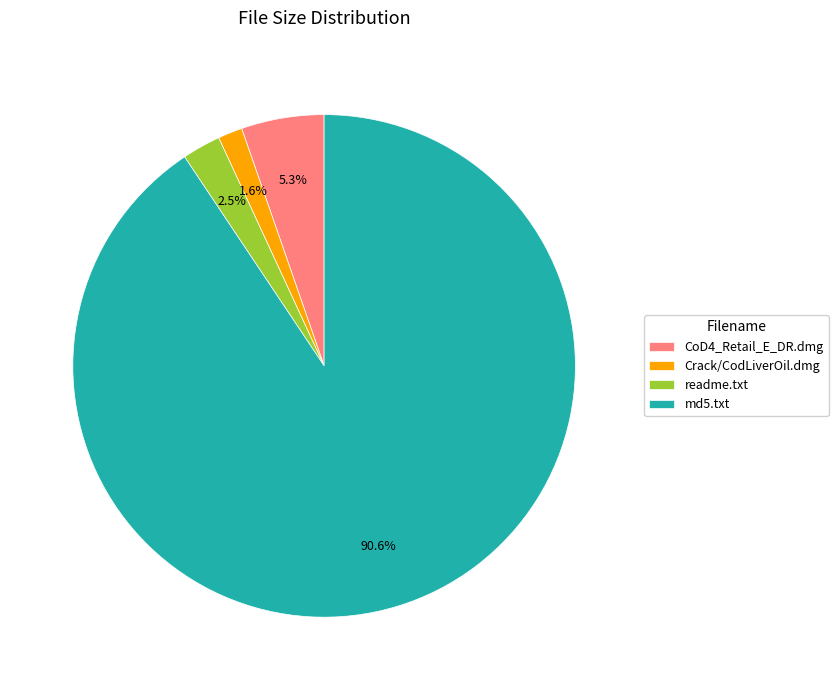

Between CoD4_Retail_E_DR.dmg and md5.txt, which is larger?

md5.txt